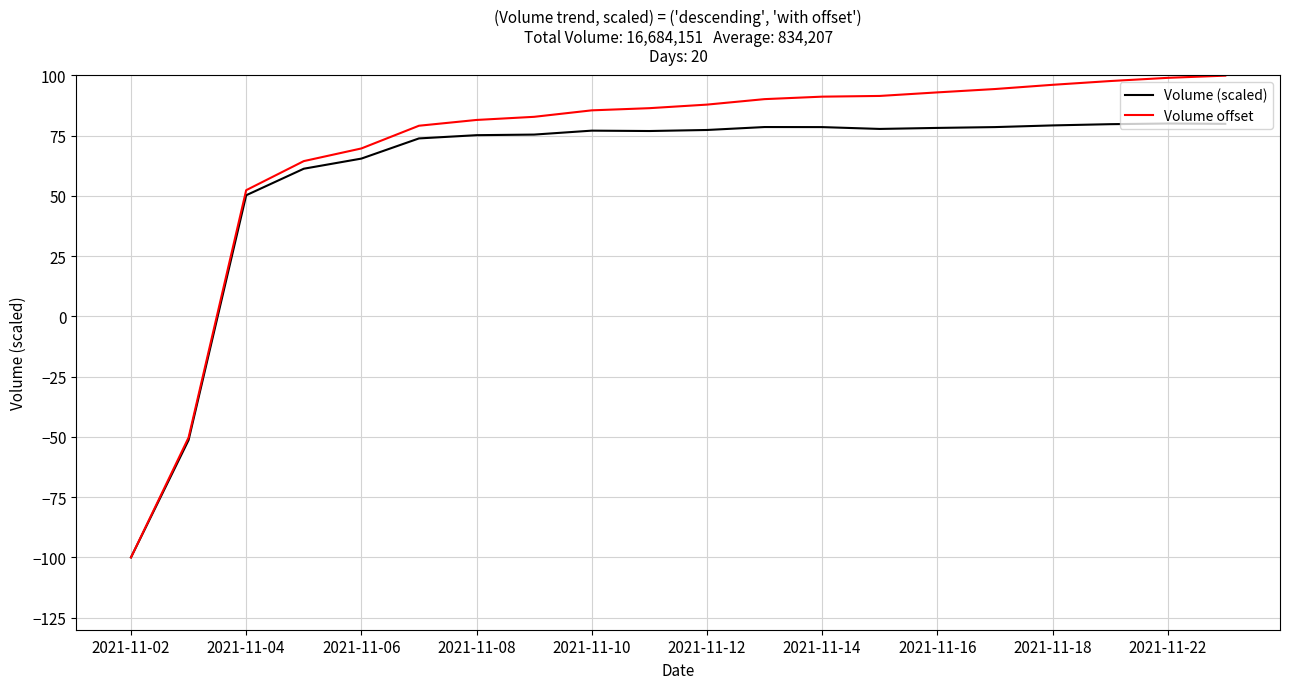

Which series has the largest total across all categories?

Volume offset